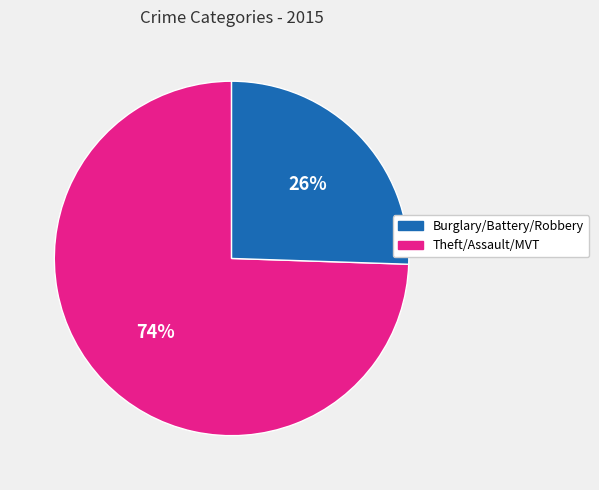

Does any single category account for the majority?

Yes